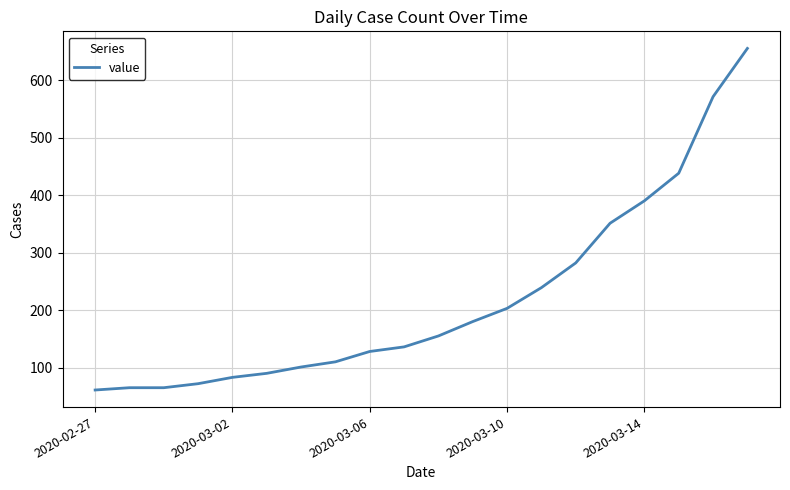

Does the chart have visible grid lines?

Yes